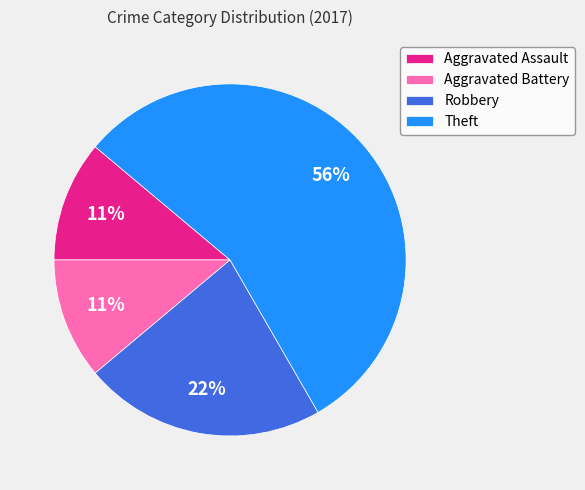

The Aggravated Battery slice represents 6% of the pie. True or false?

False